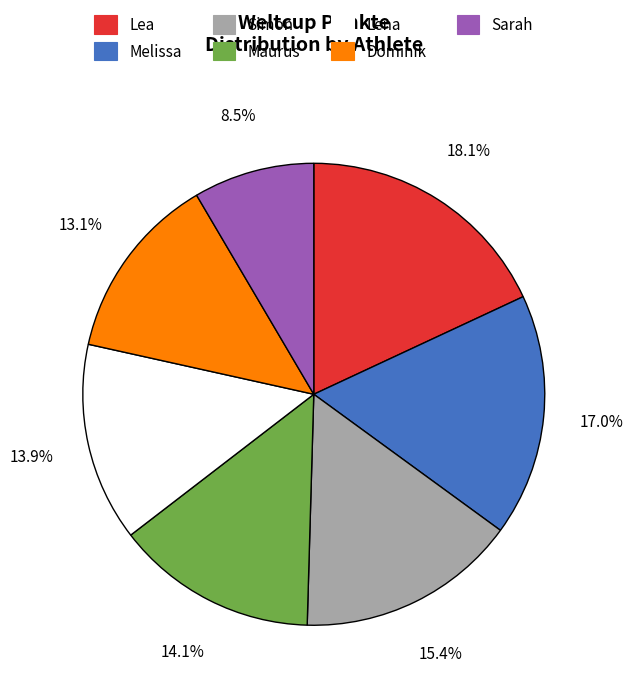

How many segments does this pie chart have?

7